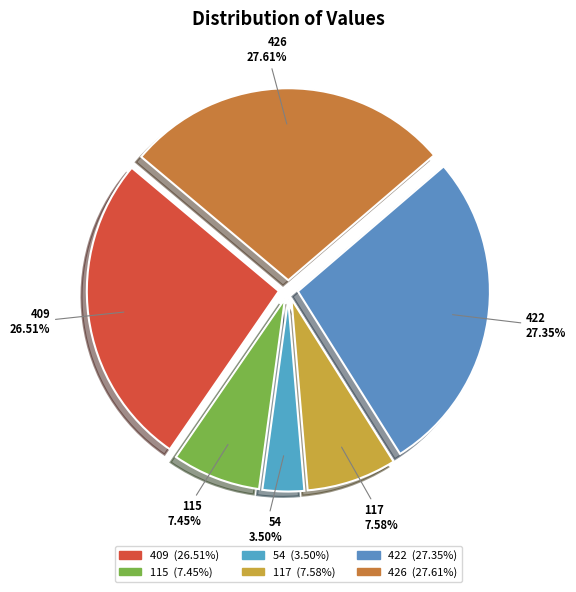

Which slice is the smallest?

54